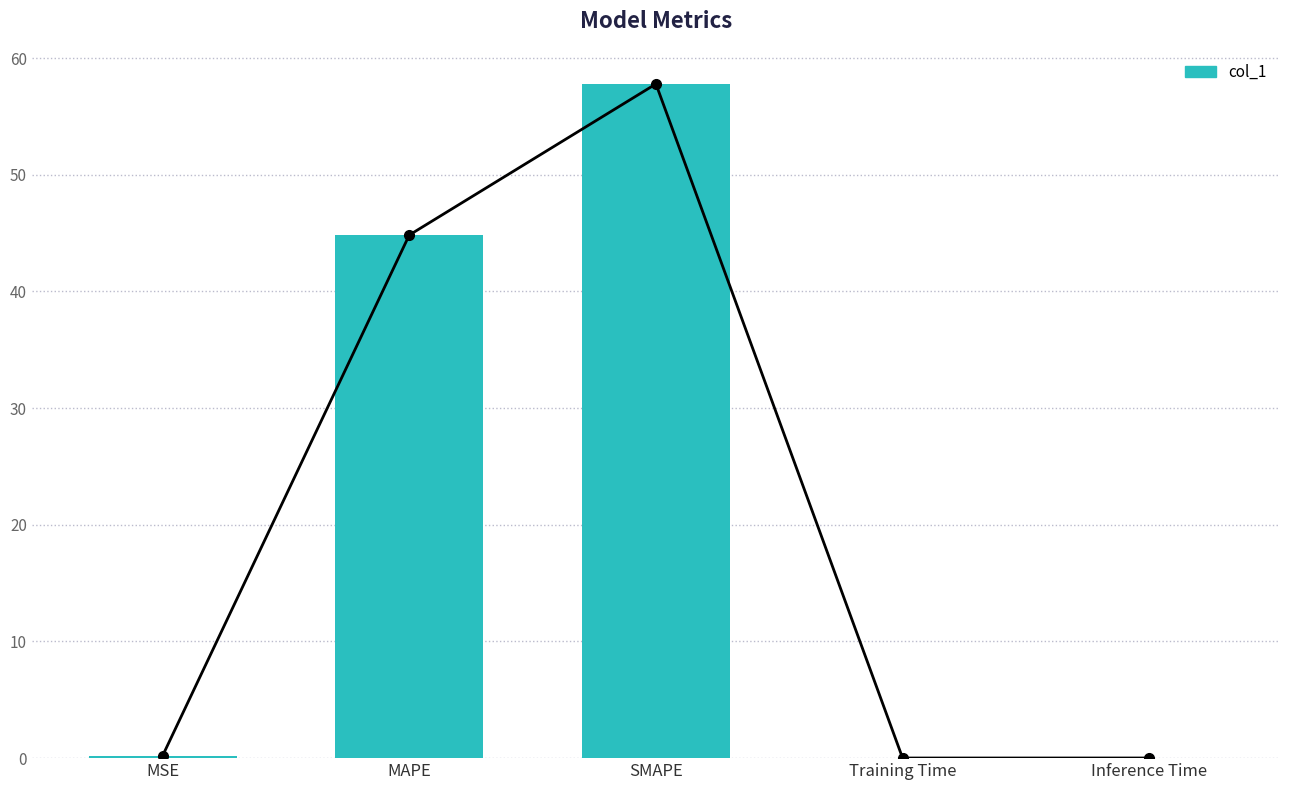

How many bars are there in total?

5